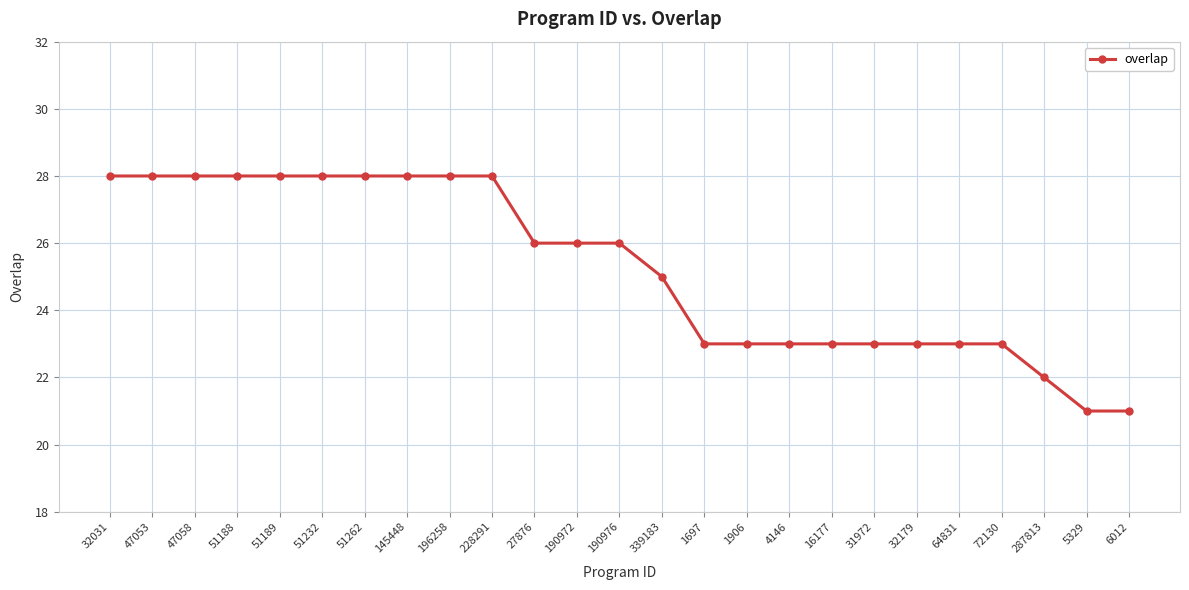

Does the chart display data point markers on the line(s)?

Yes